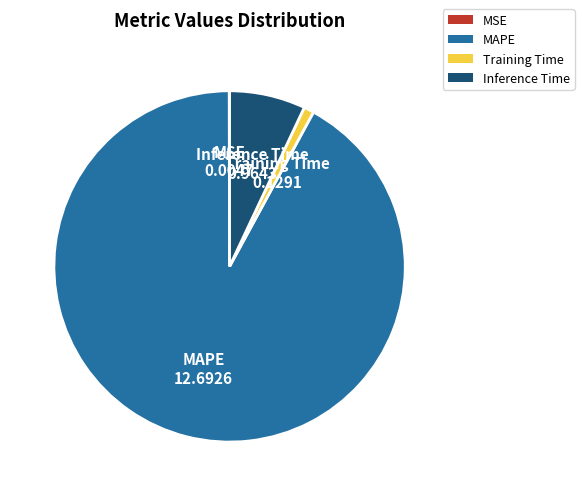

Is it true that MAPE is 79% of the pie?

False